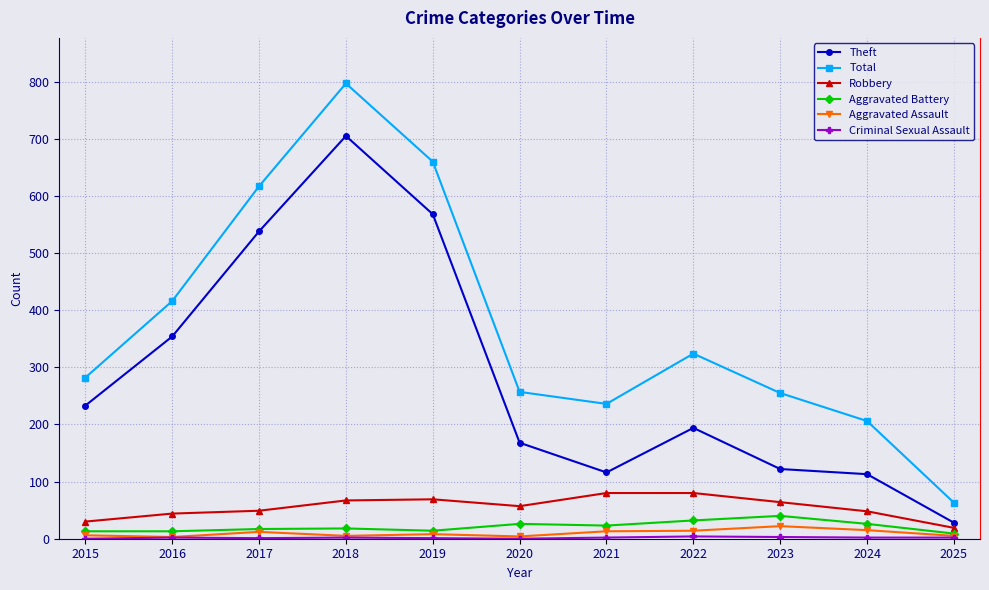

What is the value of the Robbery point at the 6th from the left?

57